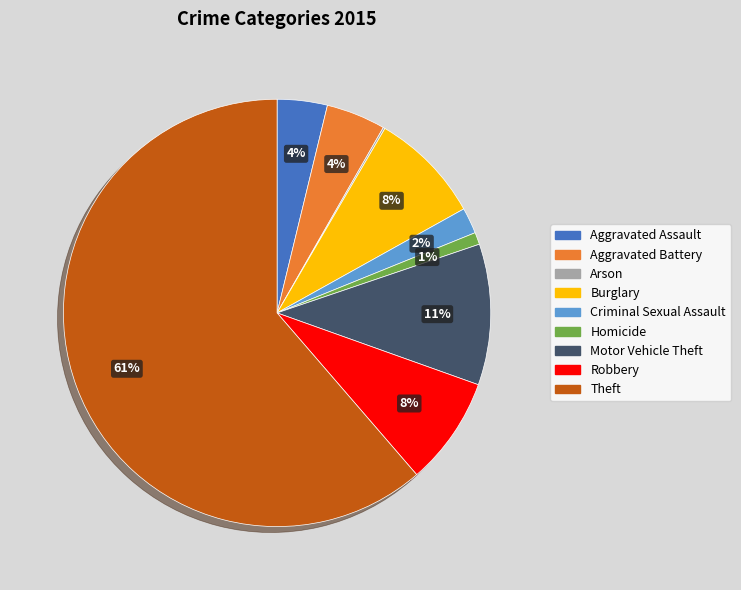

Between Homicide and Motor Vehicle Theft, which is larger?

Motor Vehicle Theft